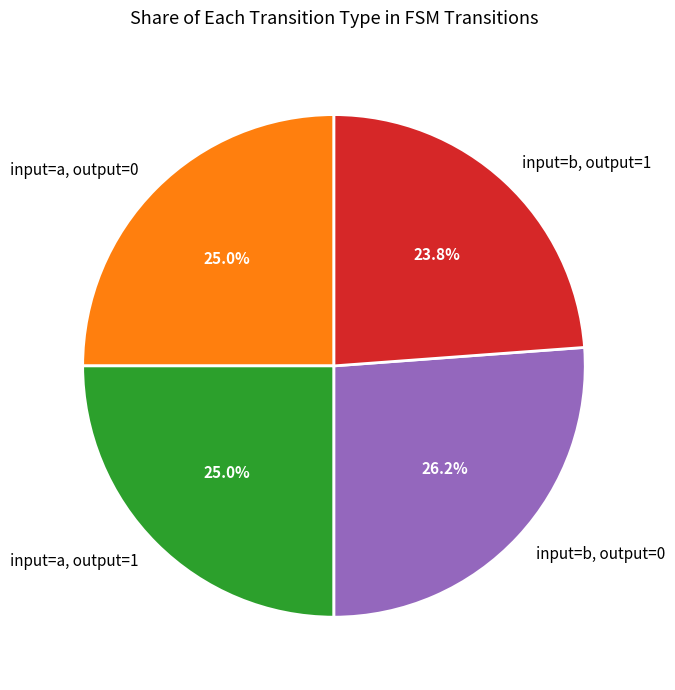

Is there any slice that represents more than half of the pie?

No